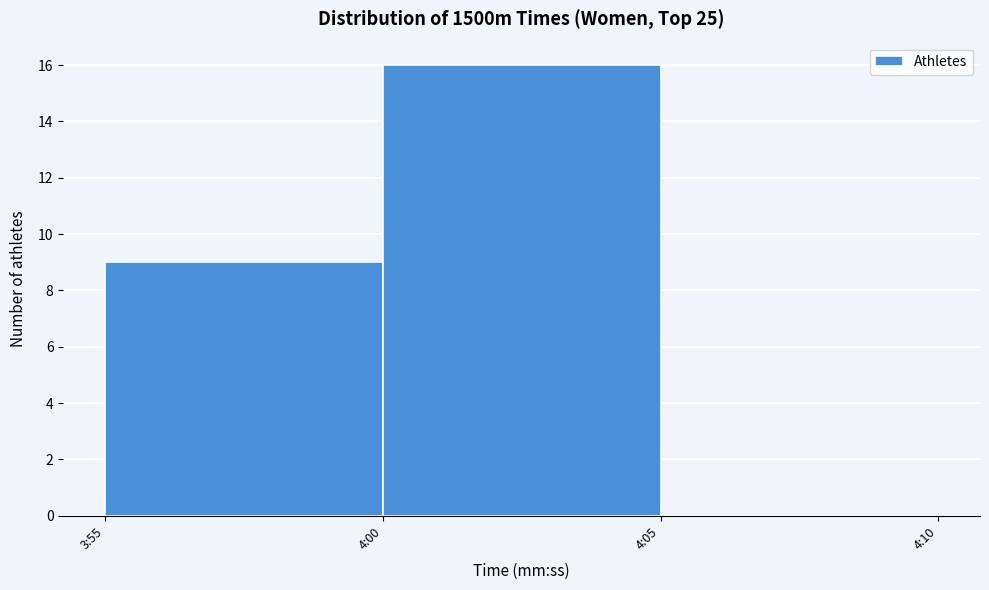

Reading right to left, transcribe all the data shown in this chart.

4:05=0	4:00=16	3:55=9